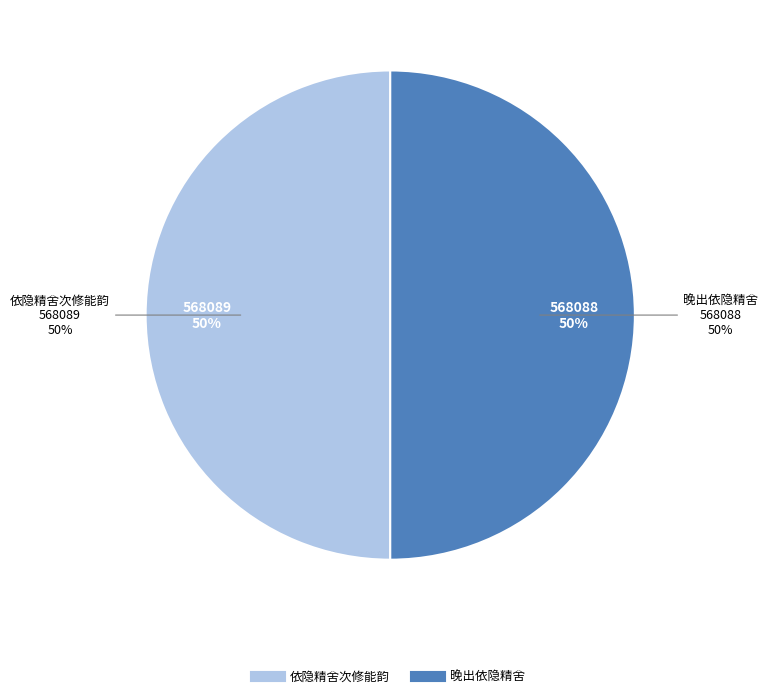

How many segments does this pie chart have?

2